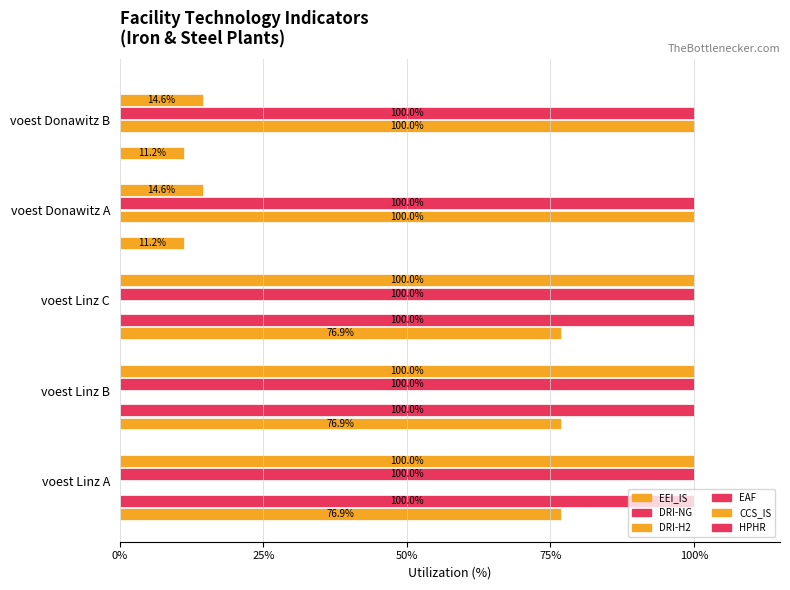

How many values in DRI-NG are above zero?

3